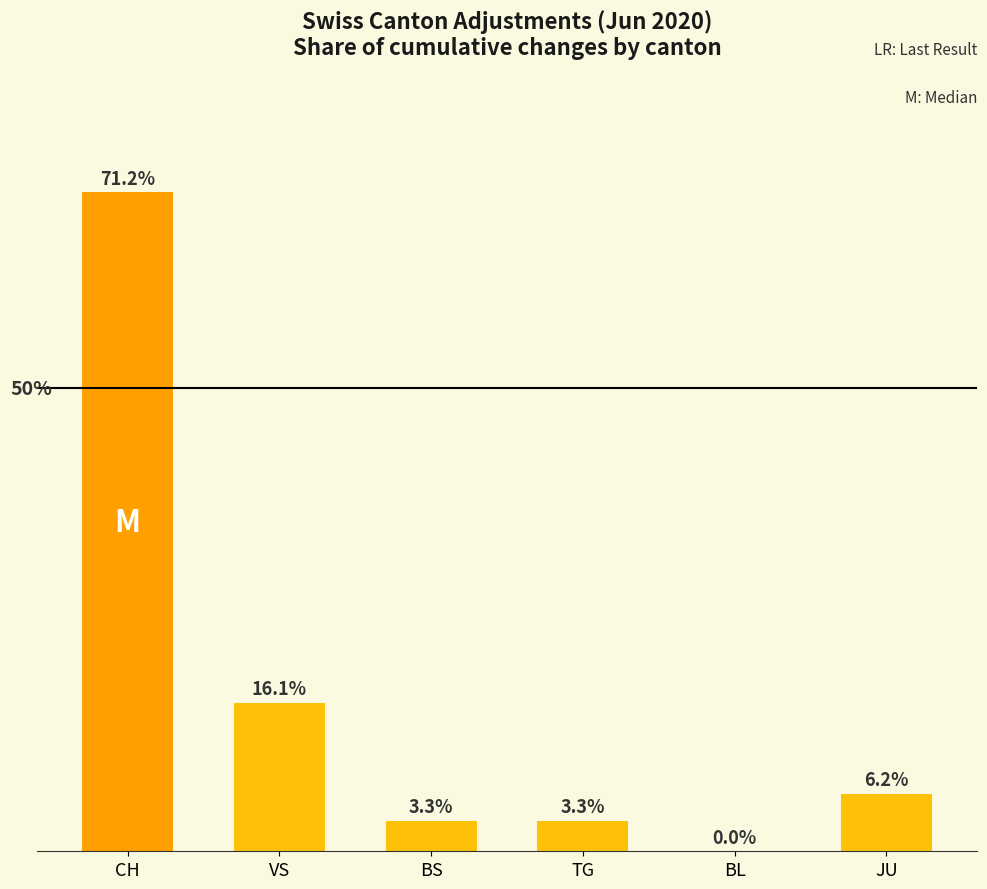

Are the bars horizontal?

No